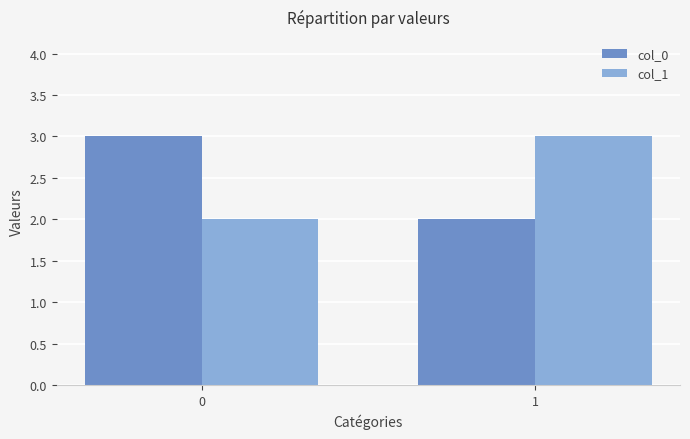

Reading left to right, list all the values displayed in this chart.

col_0: 0=3	1=2
col_1: 0=2	1=3